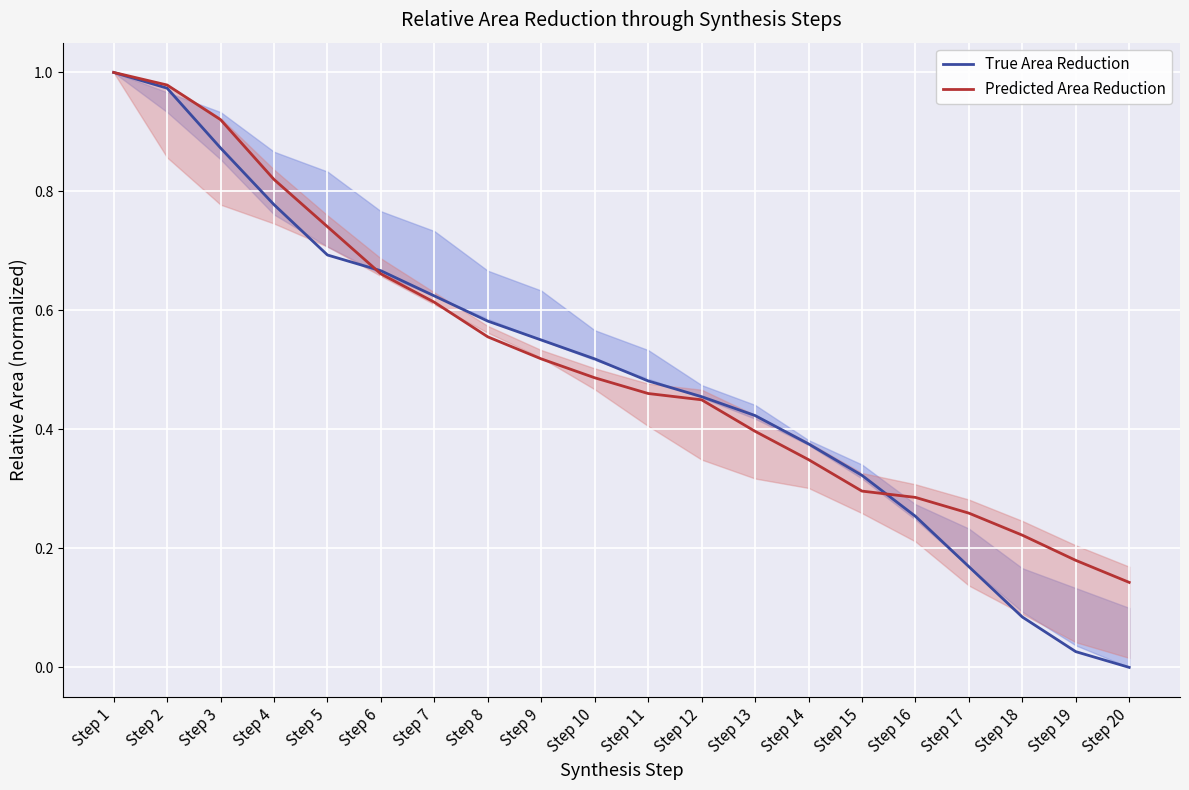

List the labels in order of True Area Reduction value, largest first.

Step 1, Step 2, Step 3, Step 4, Step 5, Step 6, Step 7, Step 8, Step 9, Step 10, Step 11, Step 12, Step 13, Step 14, Step 15, Step 16, Step 17, Step 18, Step 19, Step 20